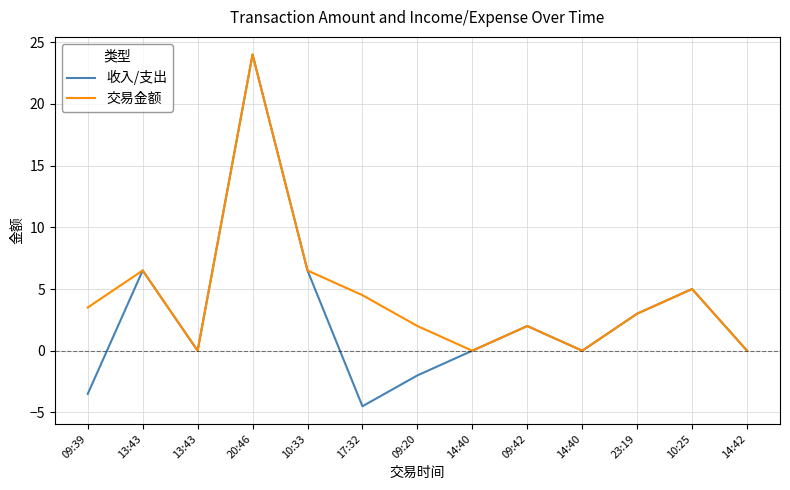

What is the difference between the maximum and second lowest values in the 收入/支出 series?

27.5